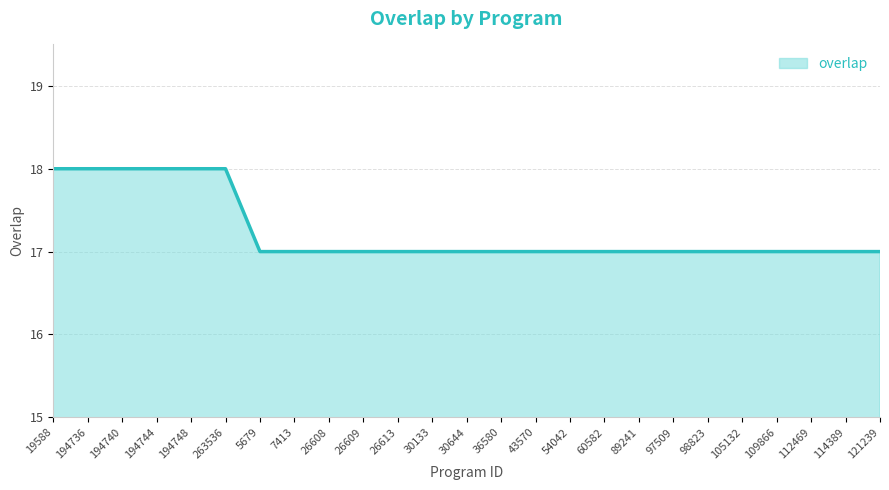

What position from the right is 36580?

12